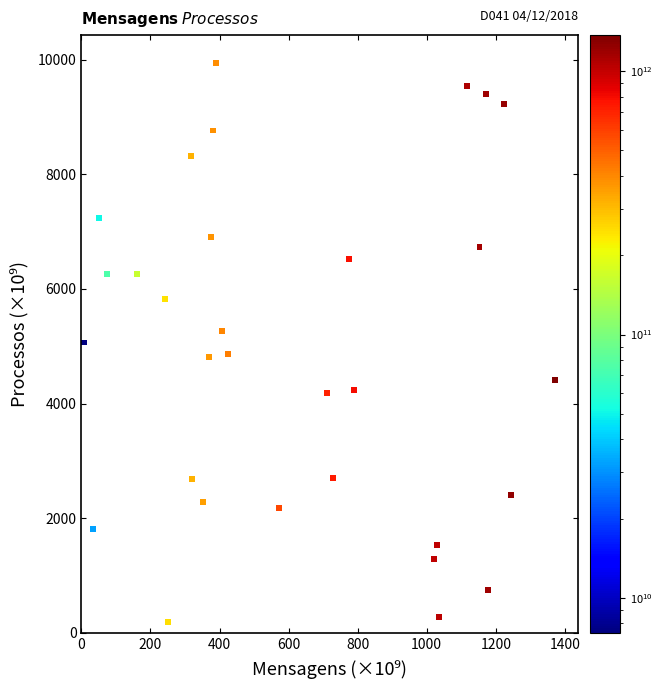

What is the range of Y values (max minus min)?

9751.0